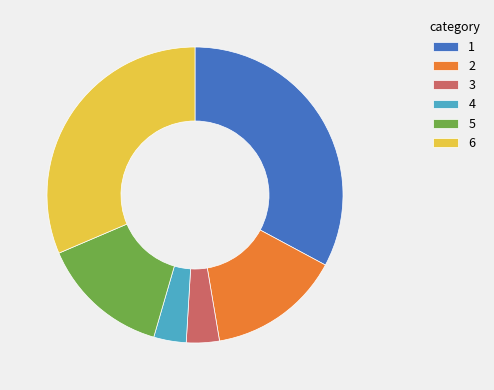

Do 3 and 1 together represent more than half of the pie?

No